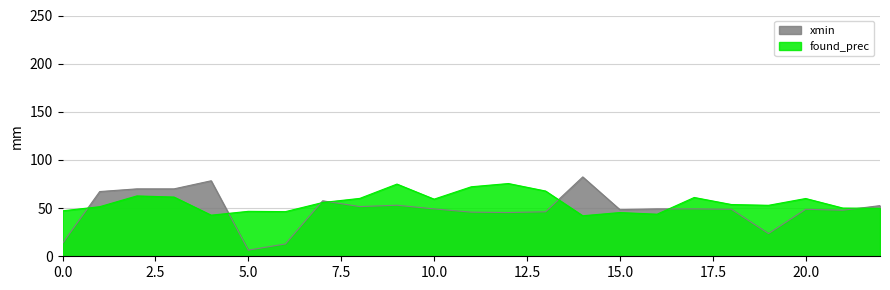

Count the number of data series in this chart.

2